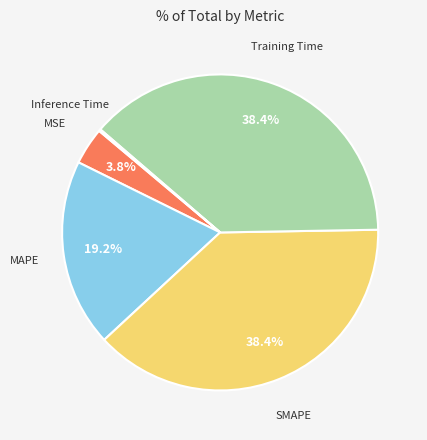

Is there any slice that represents more than half of the pie?

No